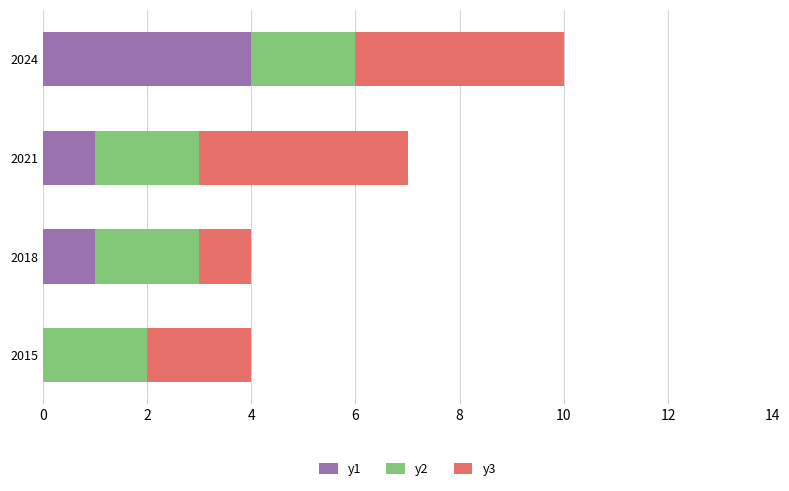

What are all the series names shown in the legend?

y1, y2, y3